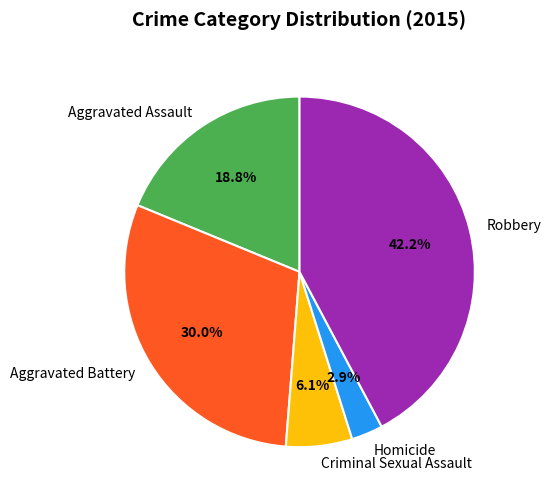

Is it true that Aggravated Assault is 13% of the pie?

False